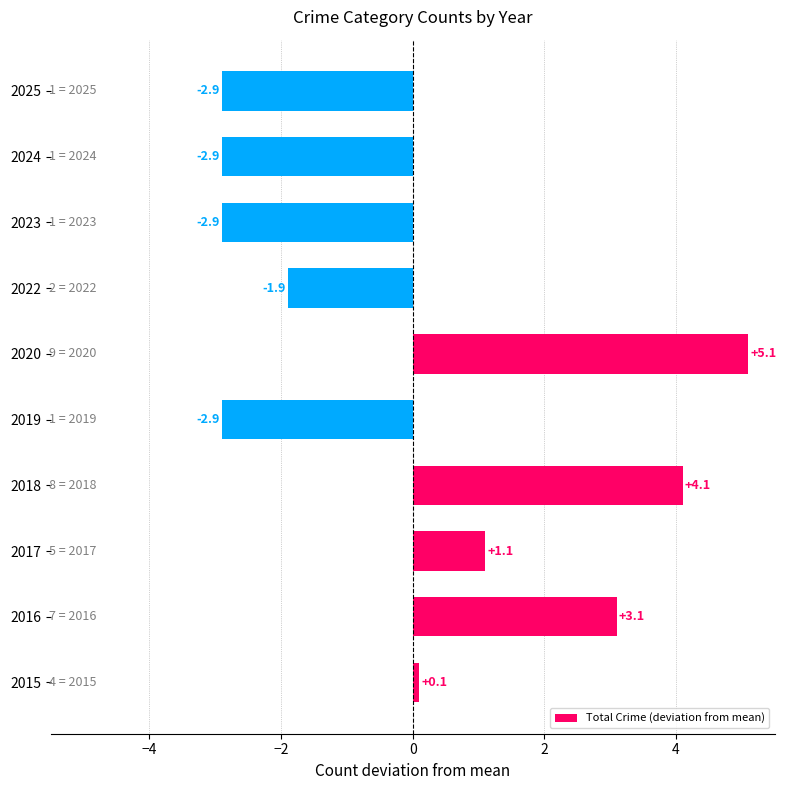

At which category does the chart reach its peak across all series?

2020